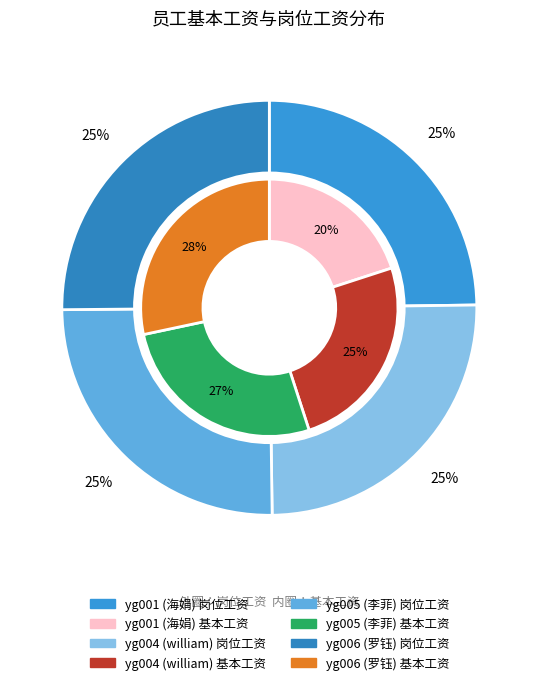

Is yg001 the majority of the pie?

No